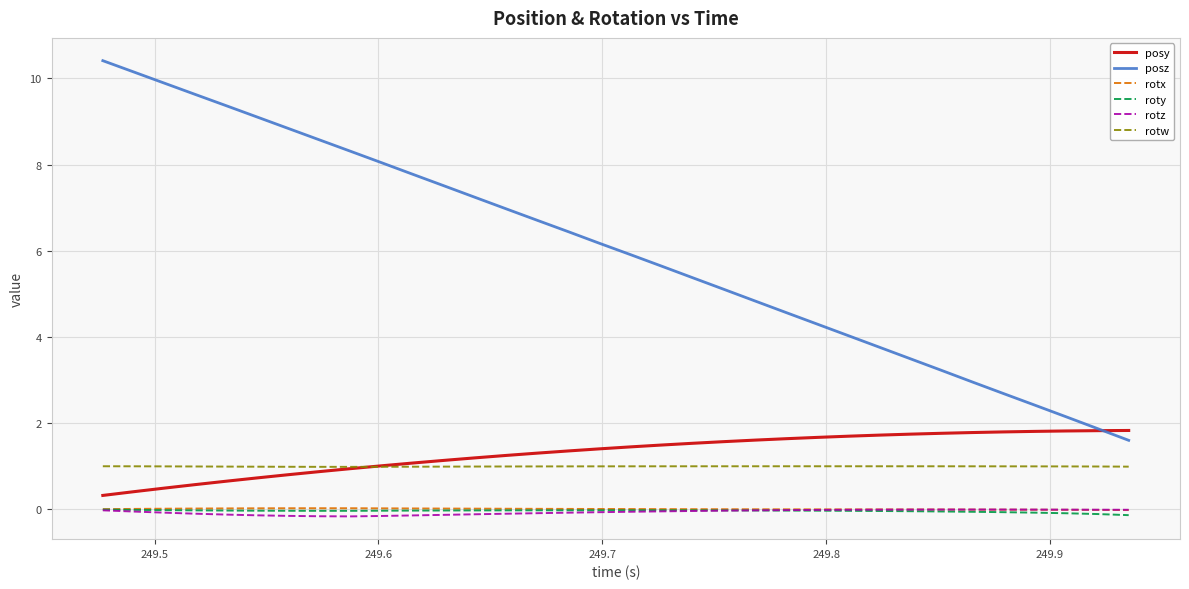

True or false: posy and rotz intersect in this chart.

False